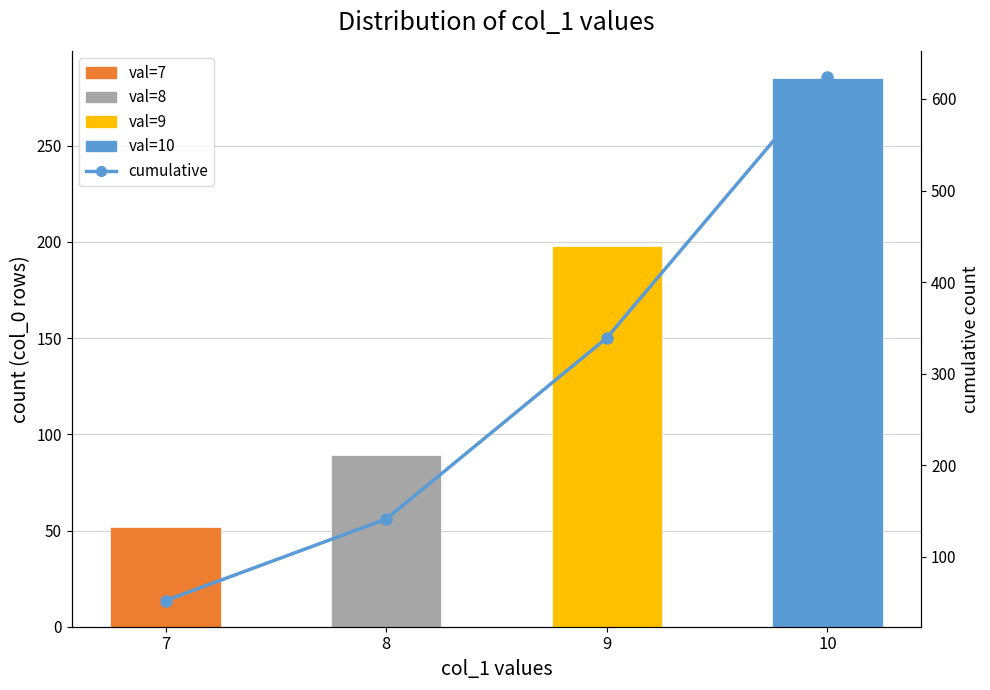

True or false: col_1 frequency has a value of 52 at 7.

True